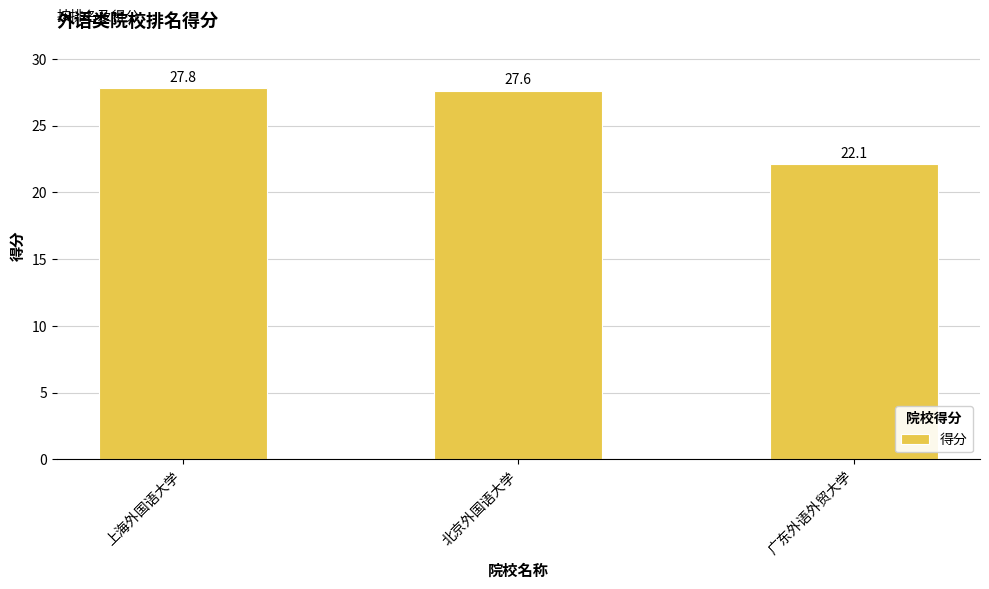

What is the sum of the values at 上海外国语大学 and 广东外语外贸大学?

49.9